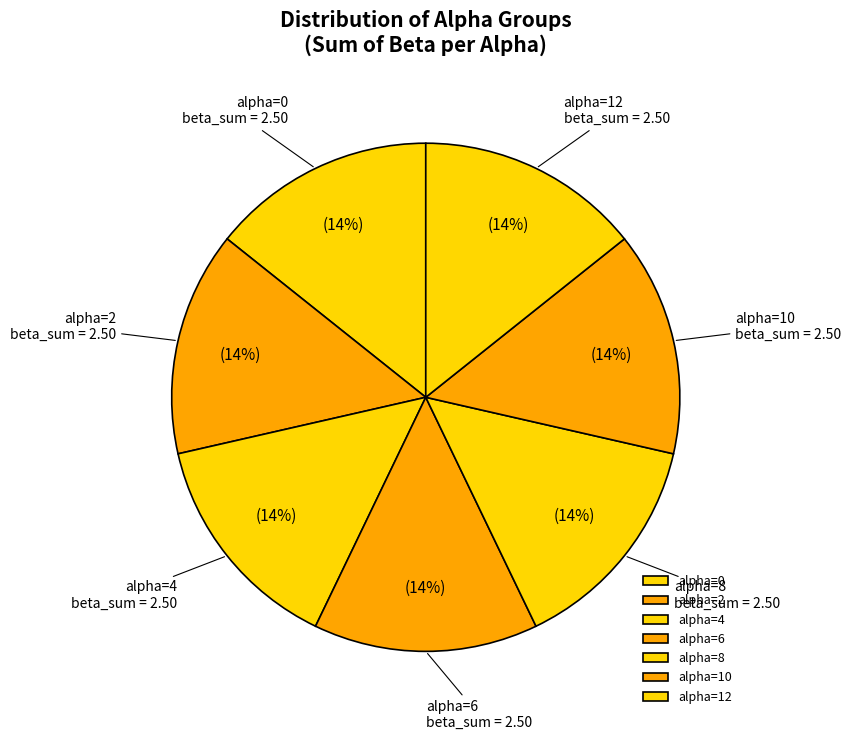

To the nearest percent, what is the average slice percentage?

14%